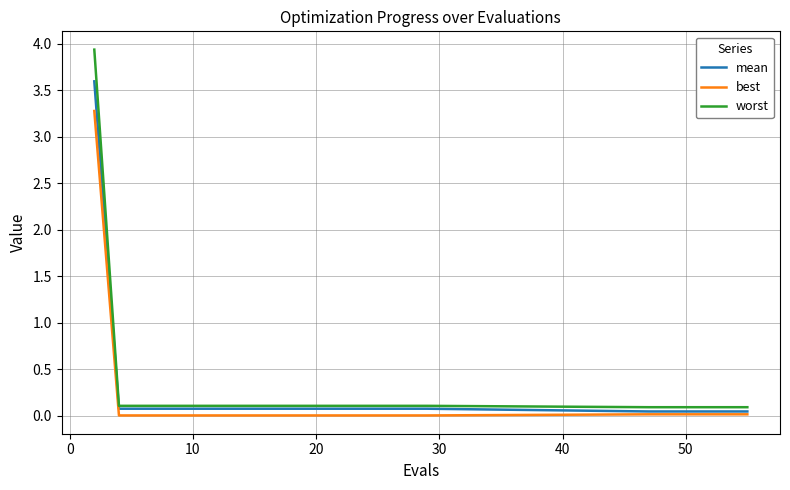

What is the greatest value displayed?

3.9